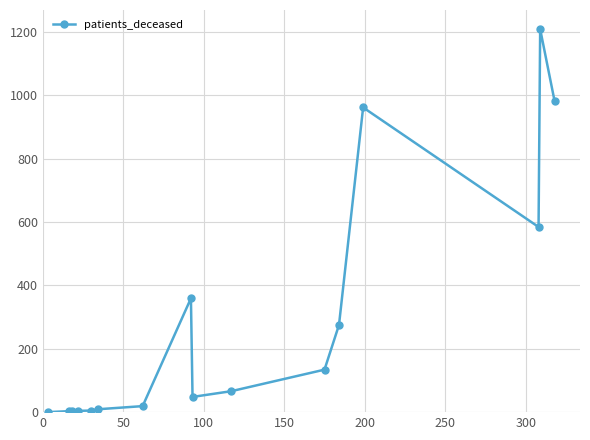

True or false: there are more than 2 points higher than both neighbors.

True